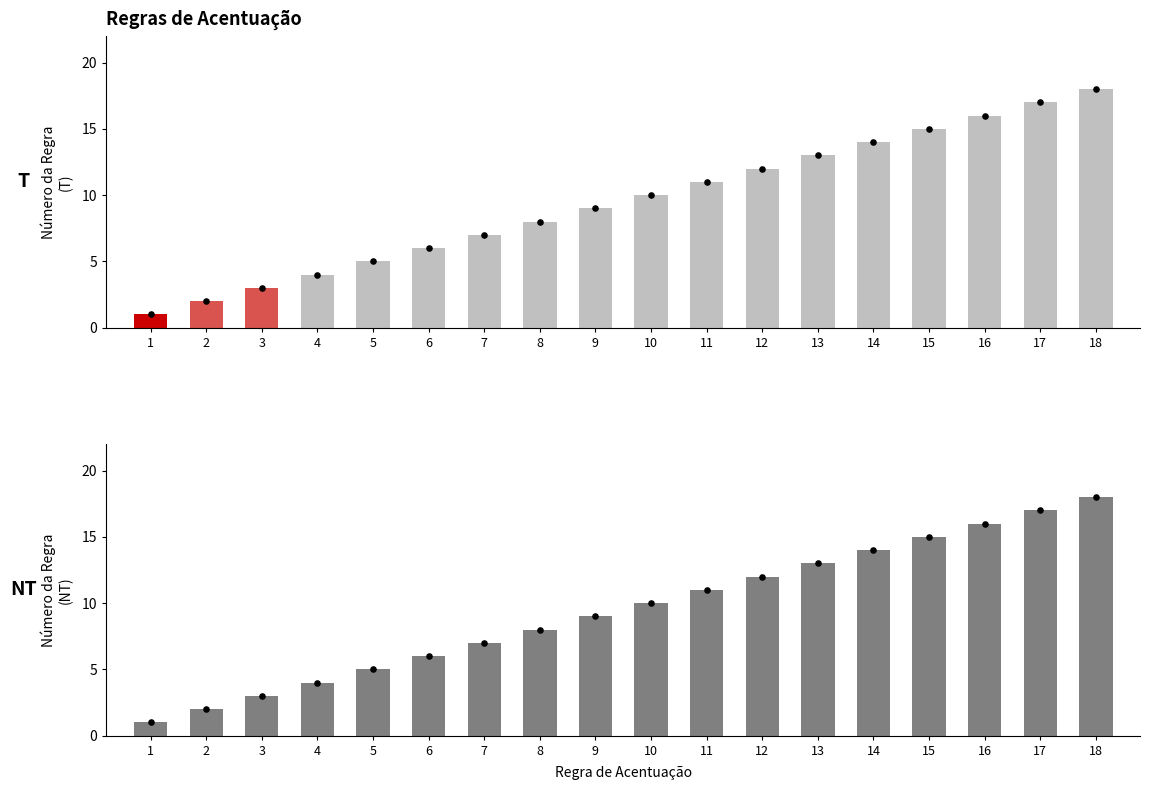

What is the ratio of the value at 16 to the value at 13?

1.2